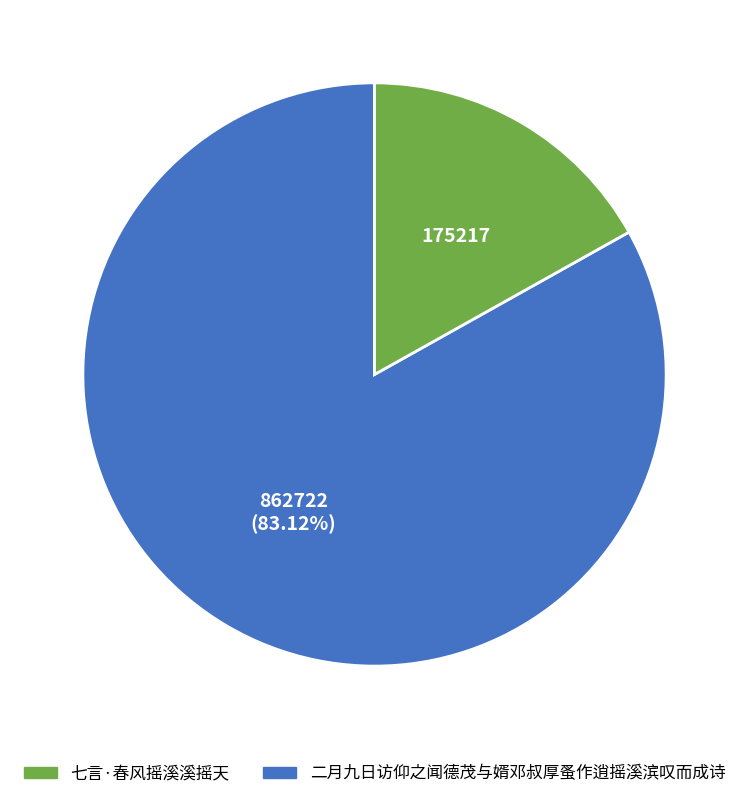

Does any single category account for the majority?

Yes